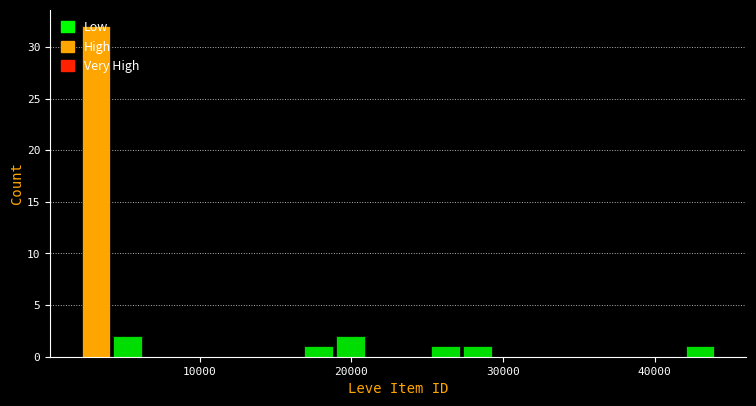

Read against the x-axis, roughly where is the centre of the tallest bar?

3000